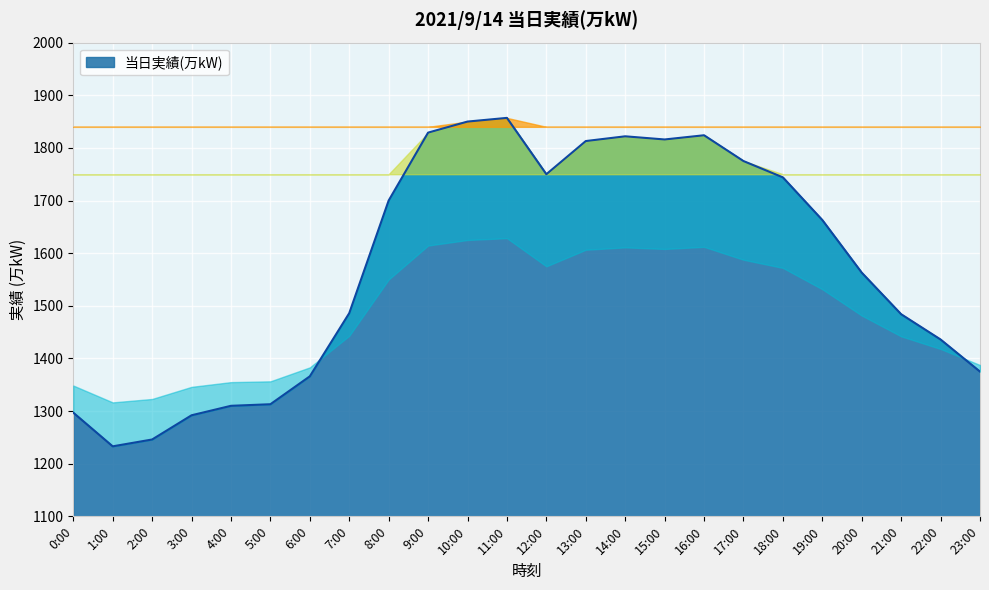

The chart shows a value of 2529 at 21:00. True or false?

False